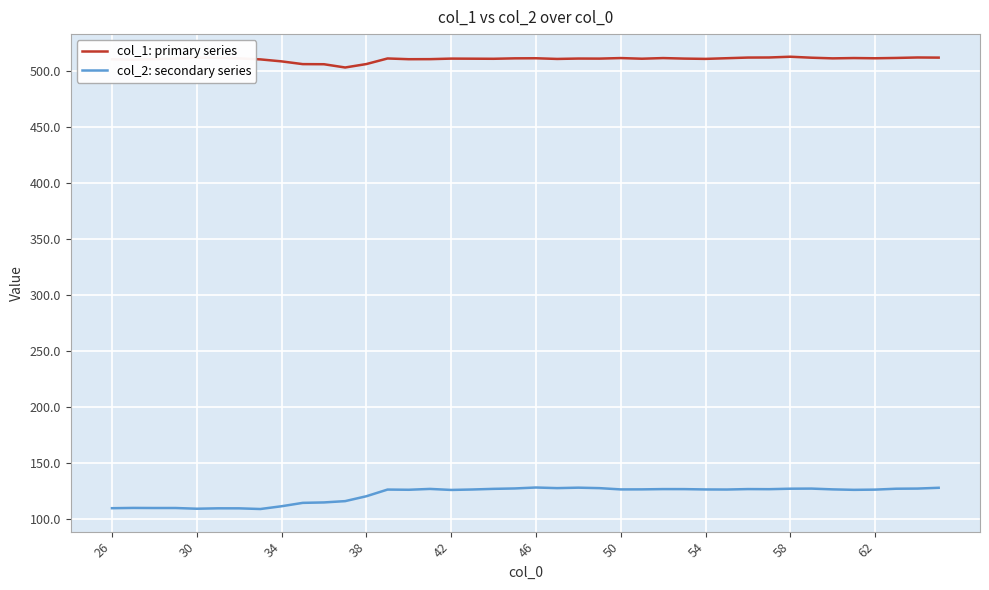

What is the highest value of the col_2: secondary series series?

128.4